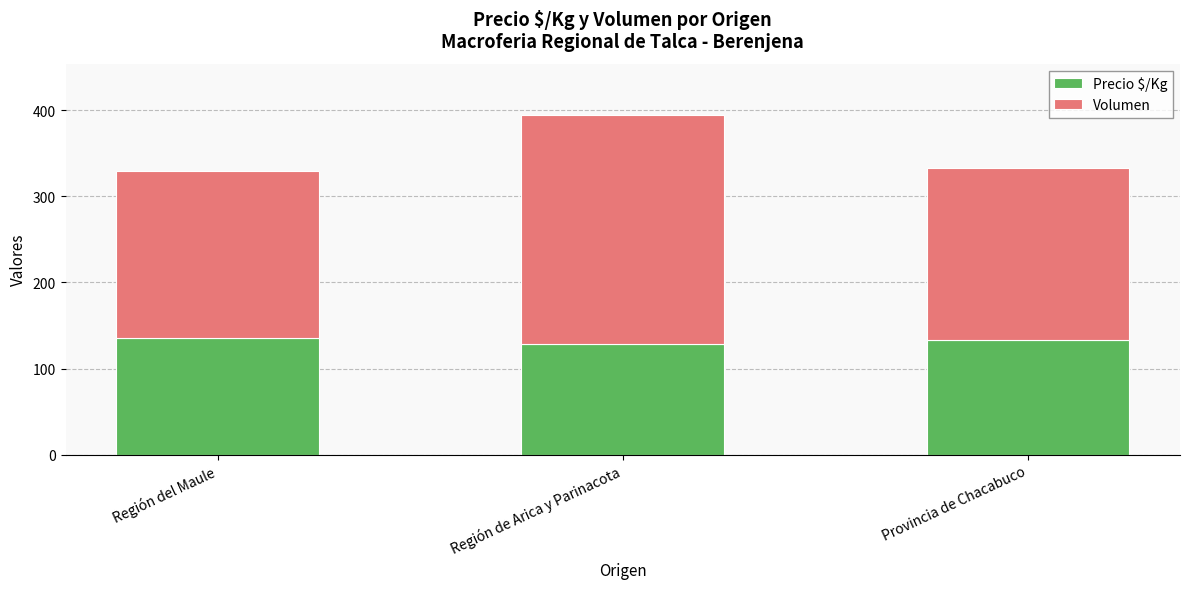

Does the chart contain any negative values?

No